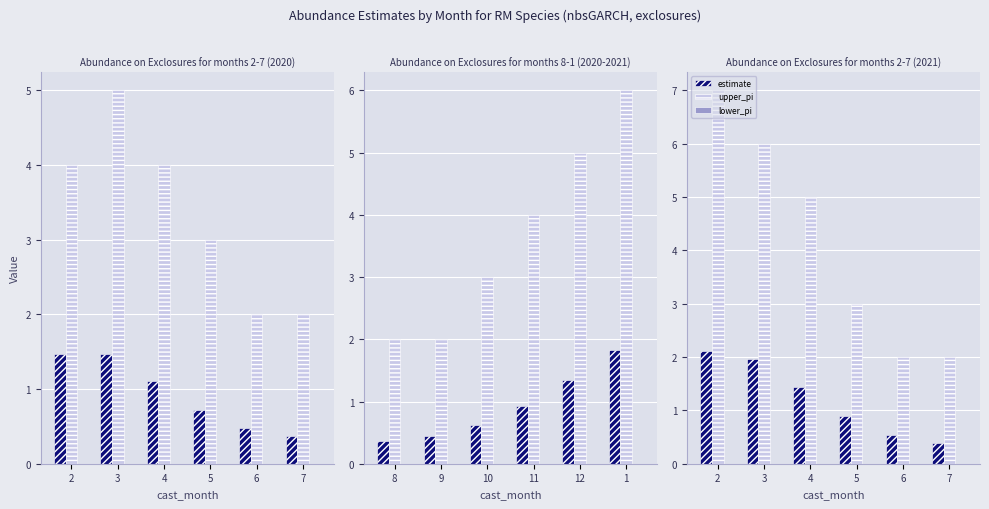

Rank the series by their average value, from highest to lowest.

upper_pi, estimate, lower_pi